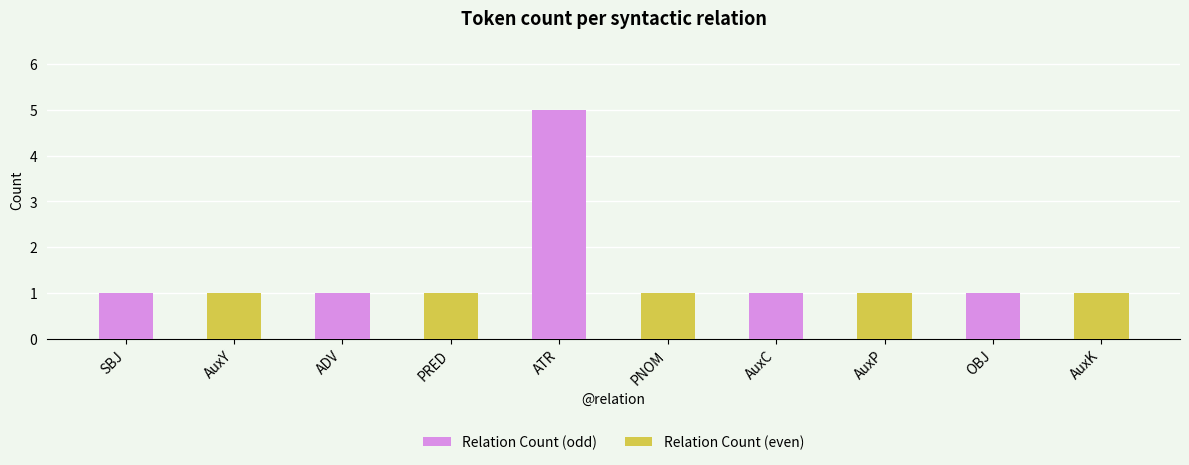

Which series changed the most between ATR and AuxC?

Relation Count (odd)